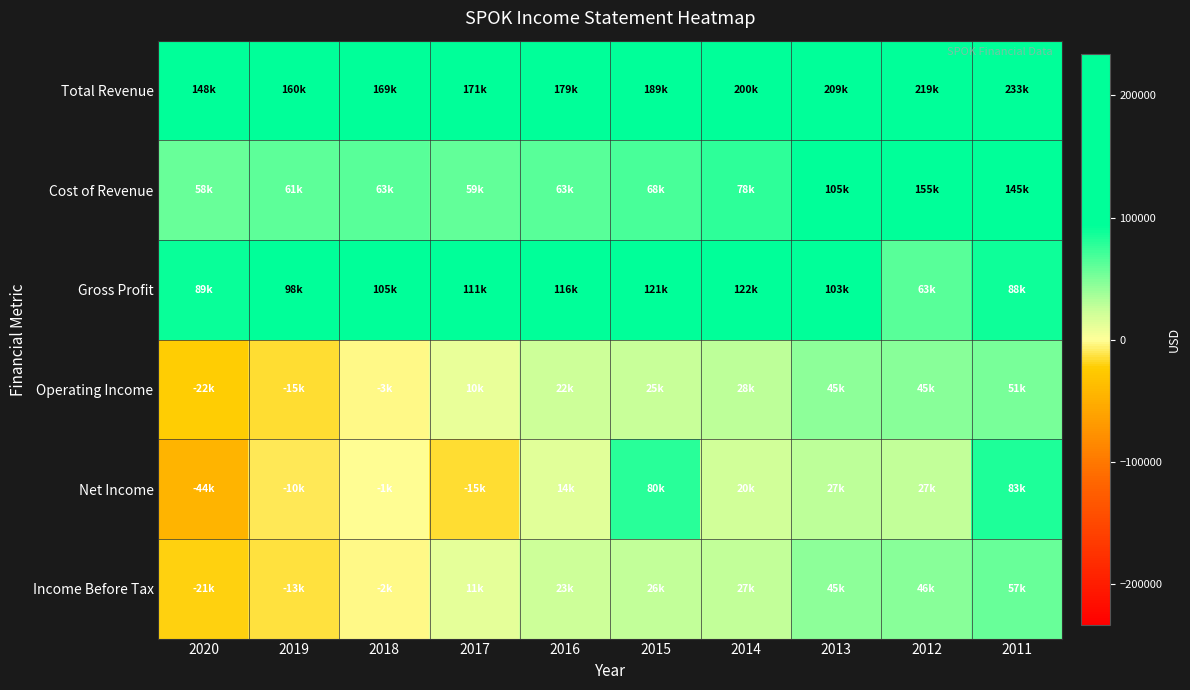

At which category does the chart reach its minimum across all series?

2020